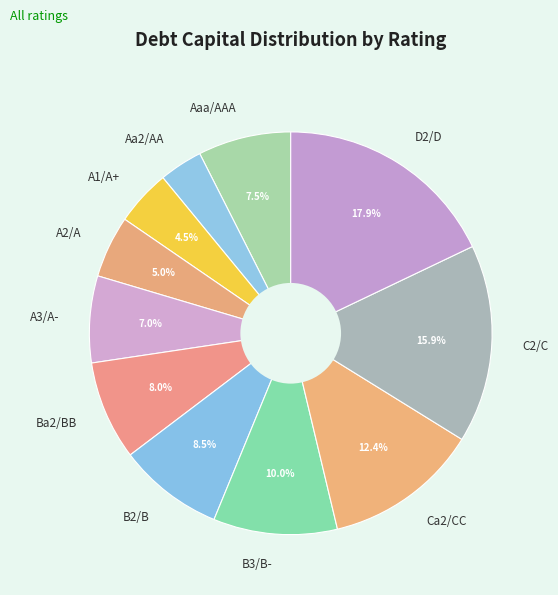

Which slice is the largest?

D2/D